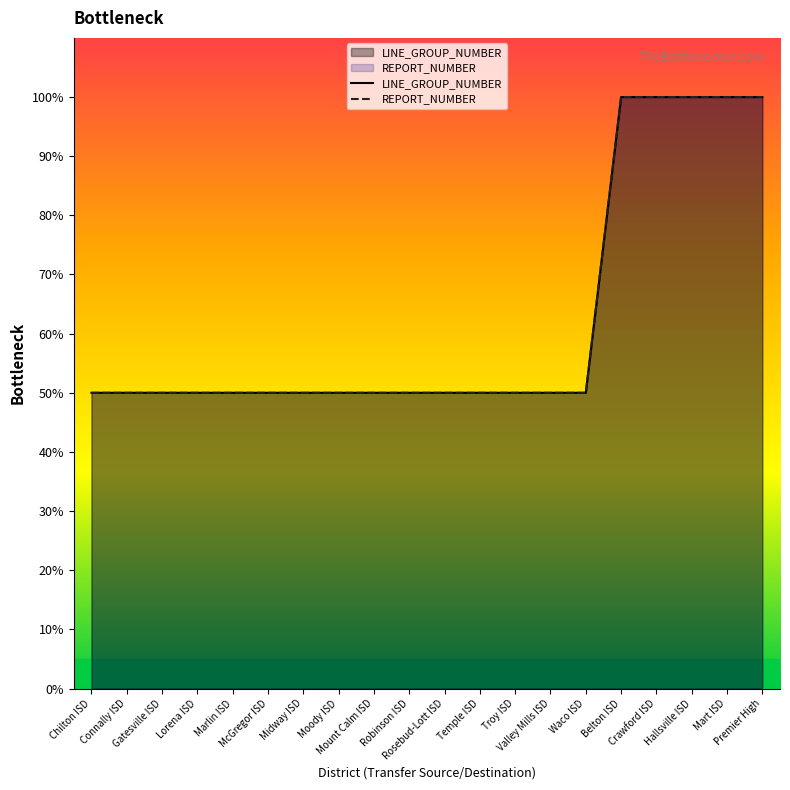

True or false: LINE_GROUP_NUMBER has a value of 50 at Moody ISD.

True